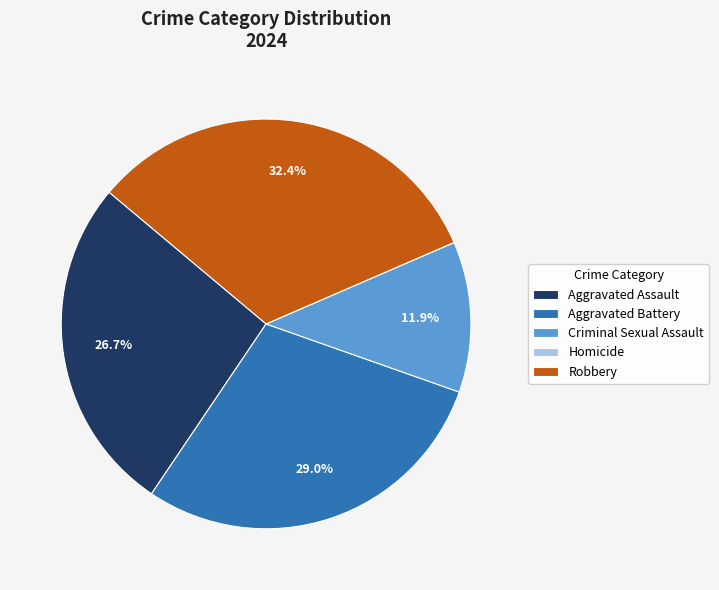

To the nearest percent, what is the difference between the largest and smallest slice percentages?

32%